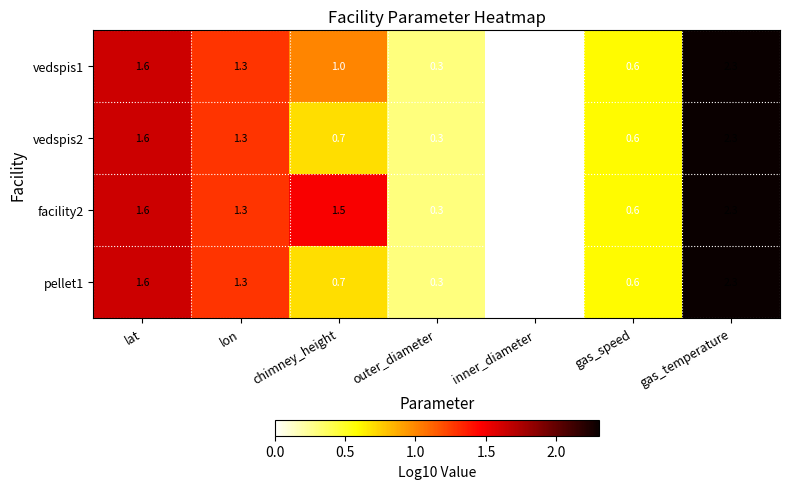

How many data points does each series have?

7